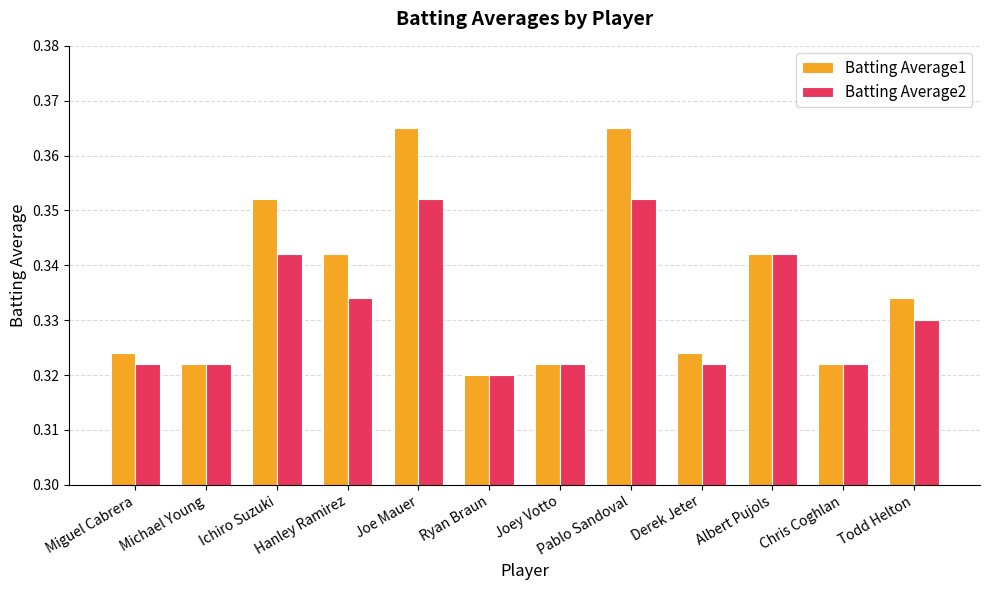

What position from the right is Joe Mauer?

8